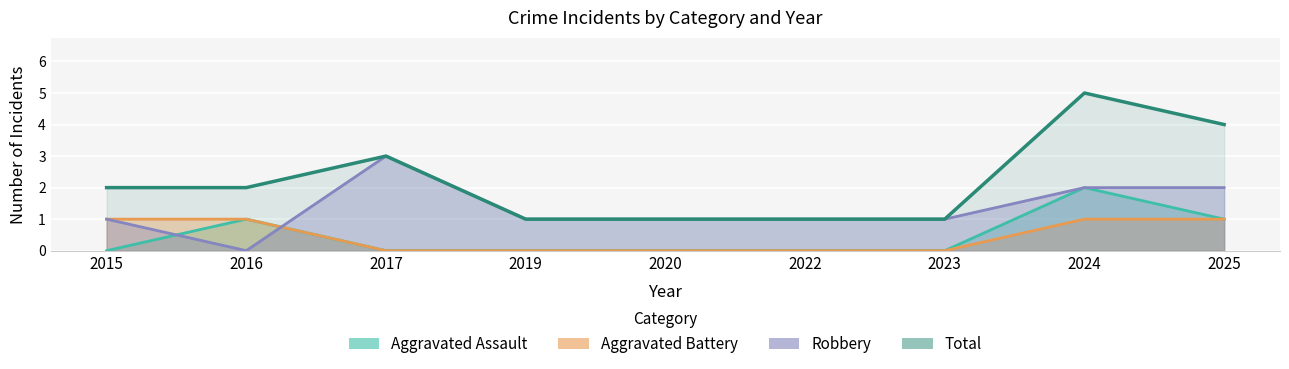

How many data points are above 2?

3